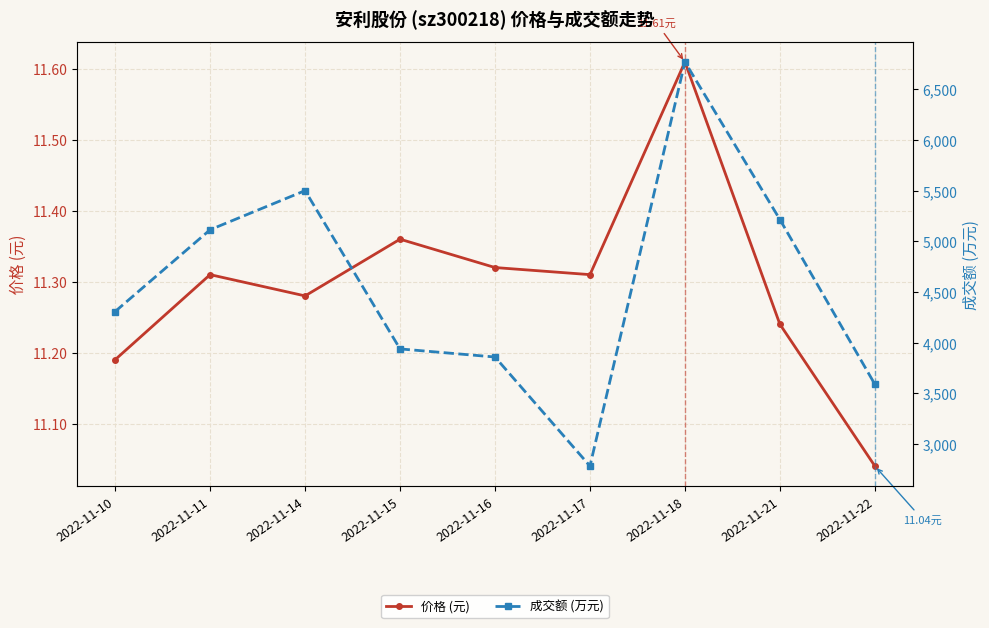

What is the lowest value of the 价格 (元) series?

11.0